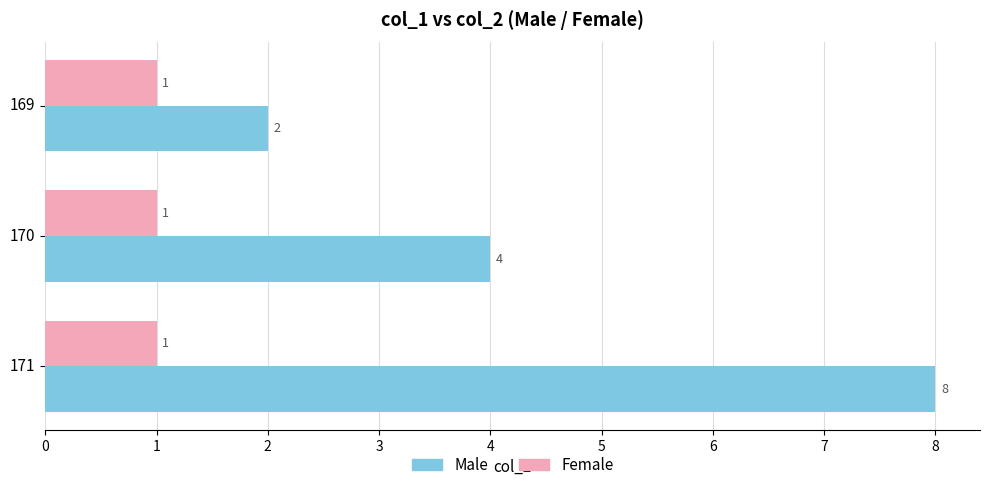

How many data points does each series have?

3